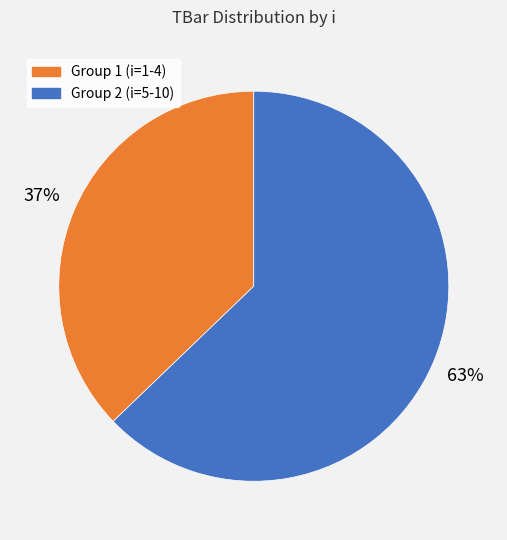

To the nearest percent, what is the difference between the largest and smallest slice percentages?

26%